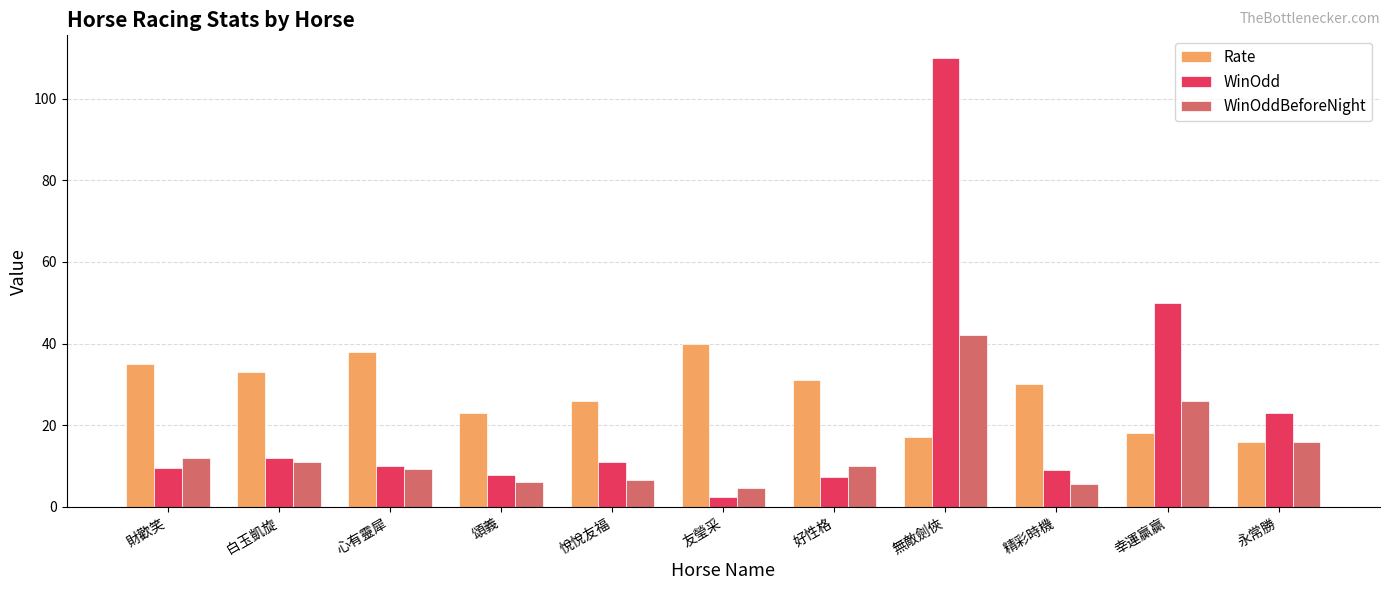

Is it true that WinOdd equals 5.9 at 財歡笑?

False